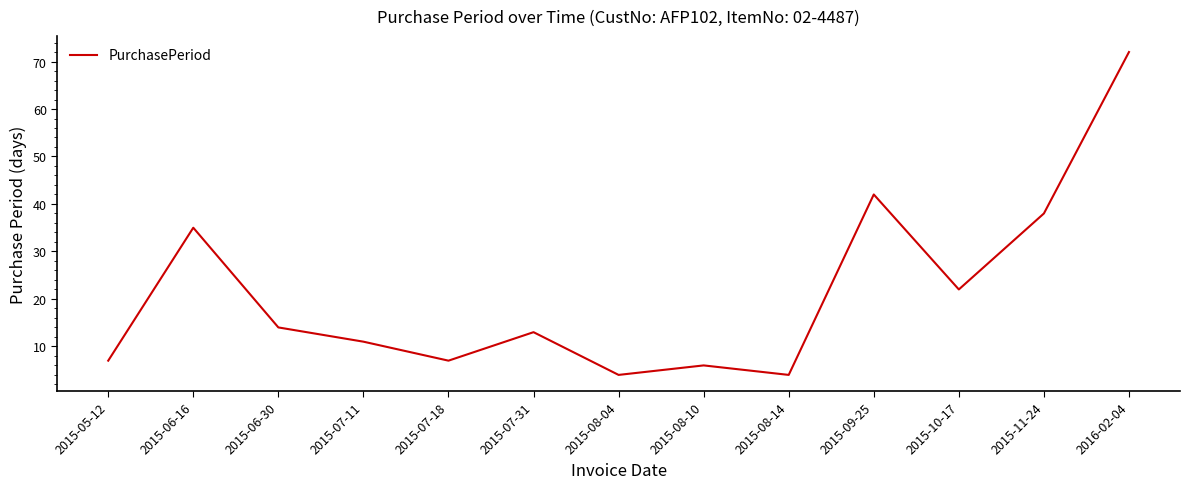

The chart shows a value of 7 at 2015-05-12. True or false?

True